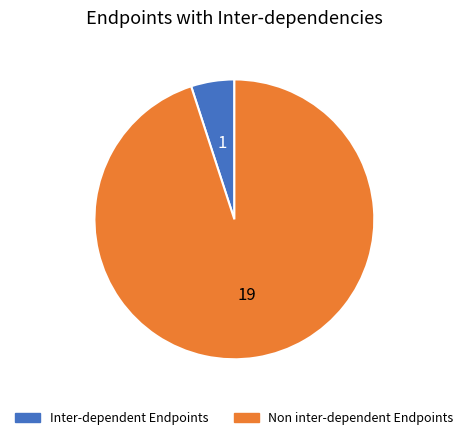

Is there any slice that represents more than half of the pie?

Yes